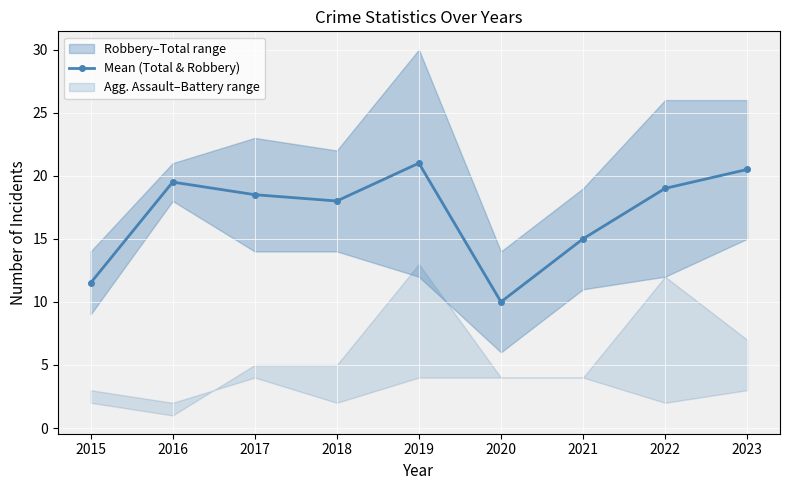

What is the value of the 9th point from the left?

20.5